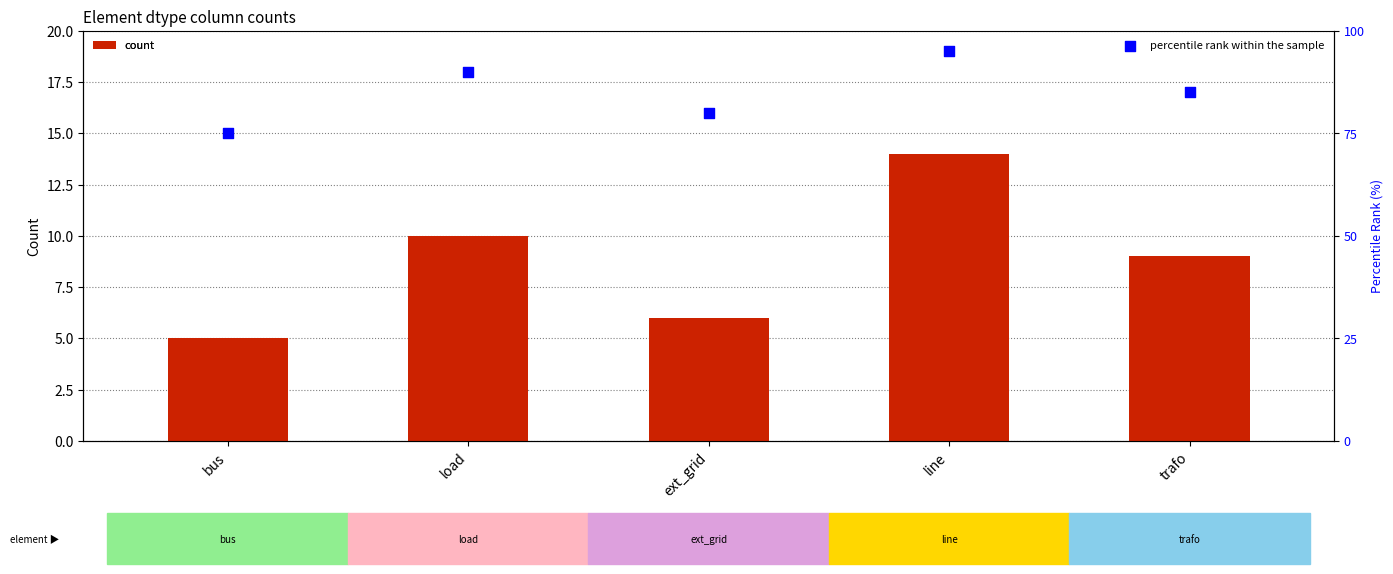

Which series has the largest total across all categories?

percentile rank within the sample